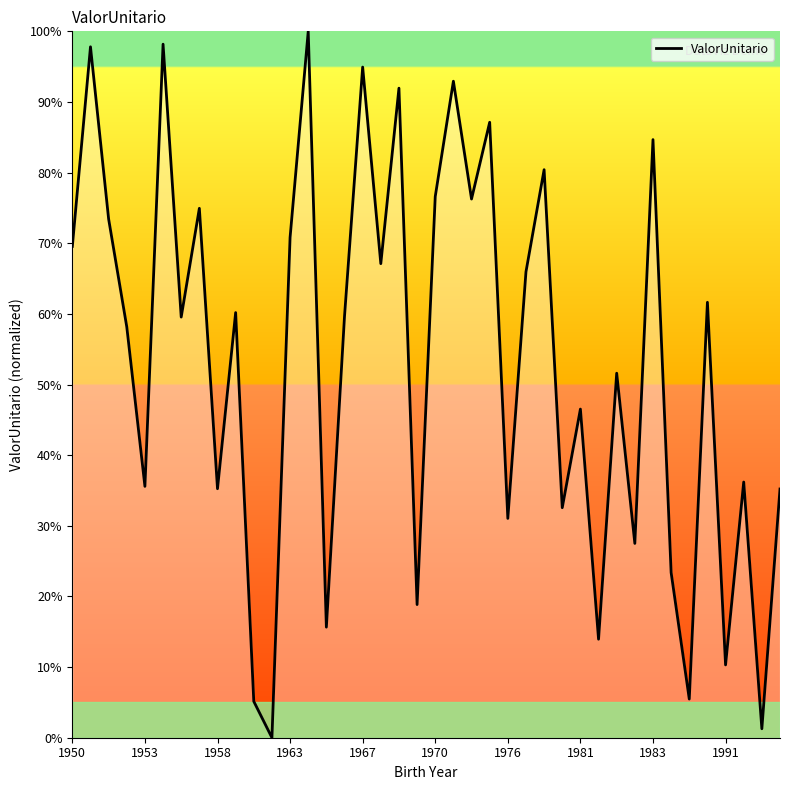

What is the maximum value shown in the chart?

100.0